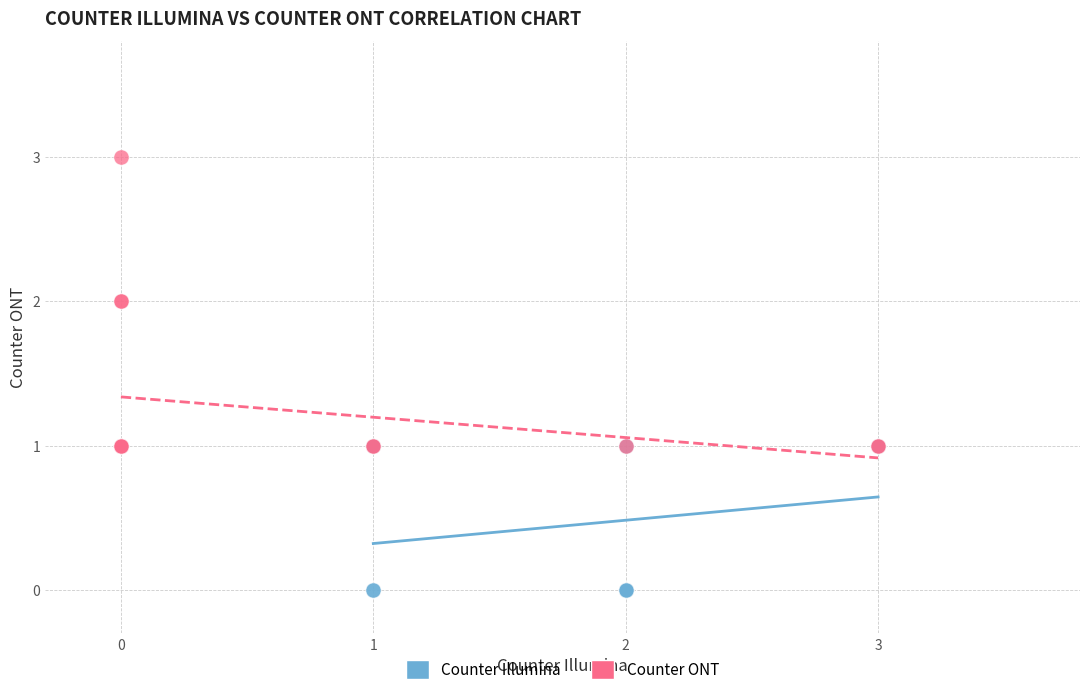

Which series reaches the minimum Y coordinate?

Counter Illumina